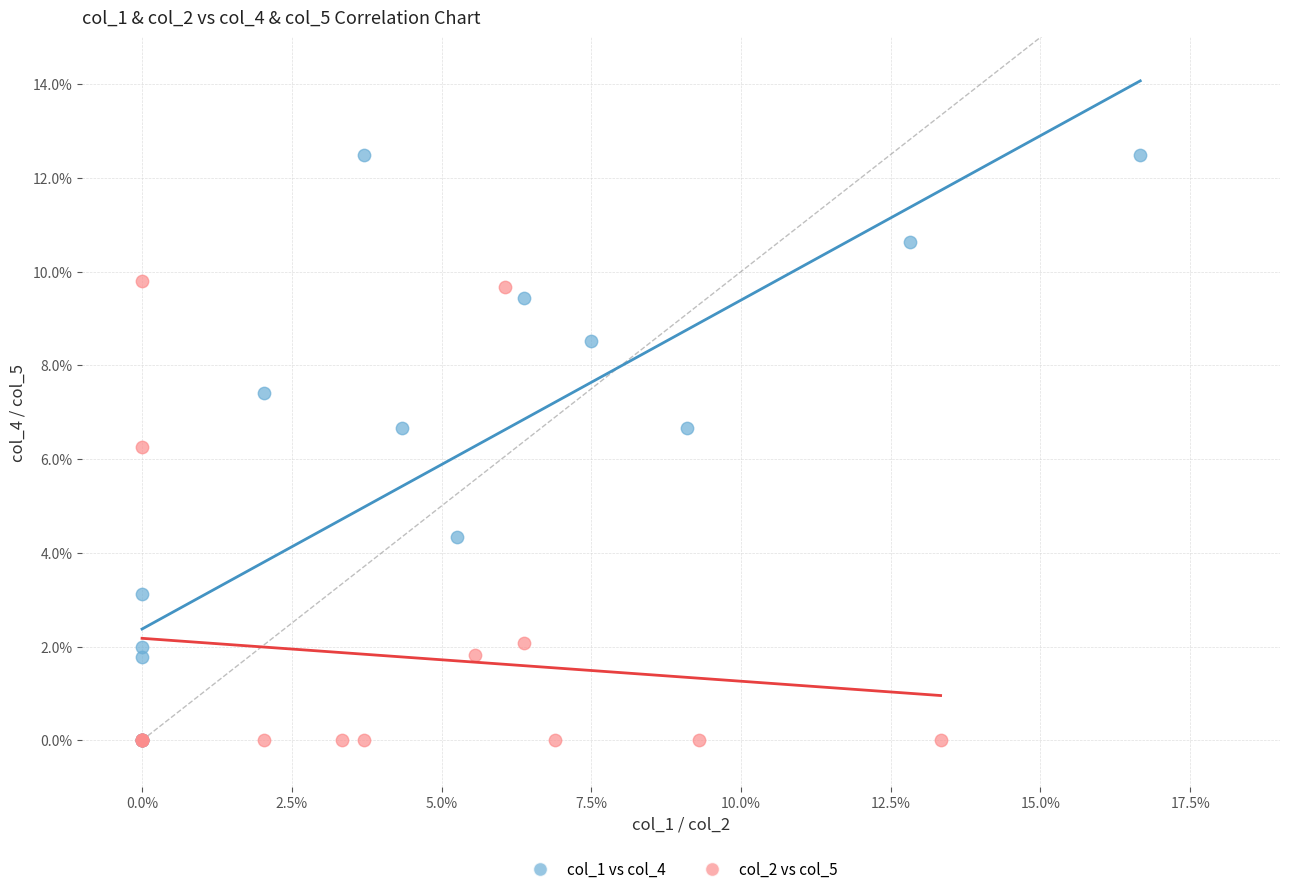

What are all the series names shown in the legend?

col_1 vs col_4, col_2 vs col_5